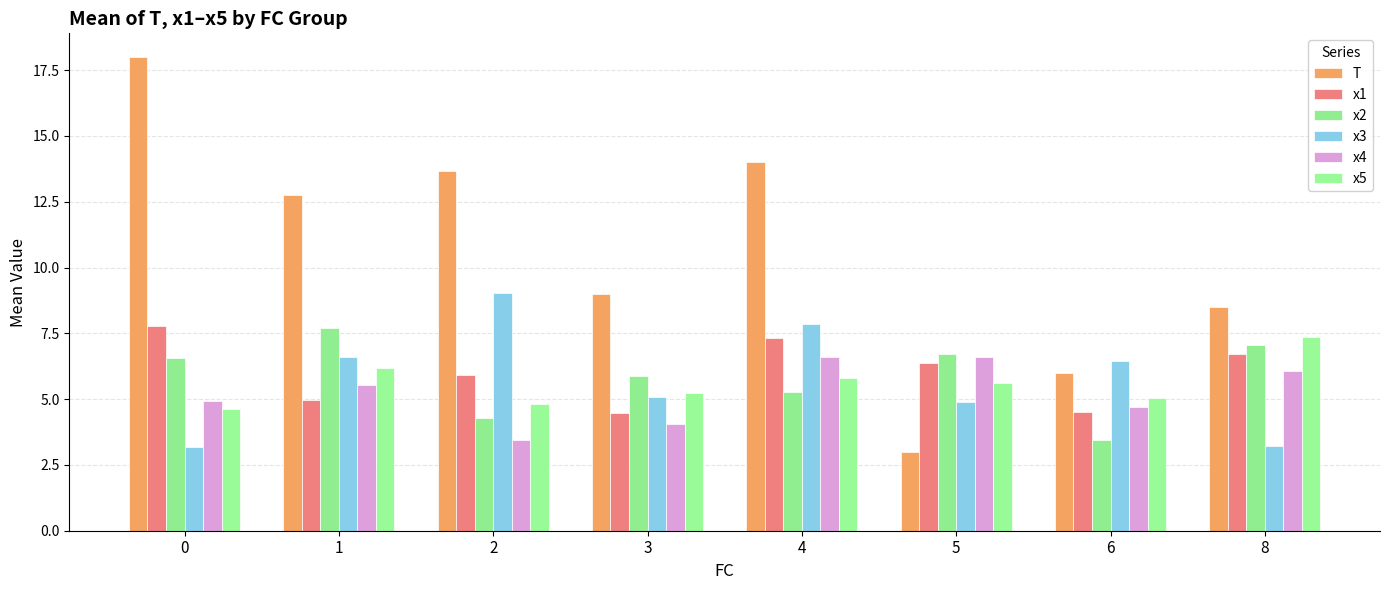

What is the sum of all T values?

84.9